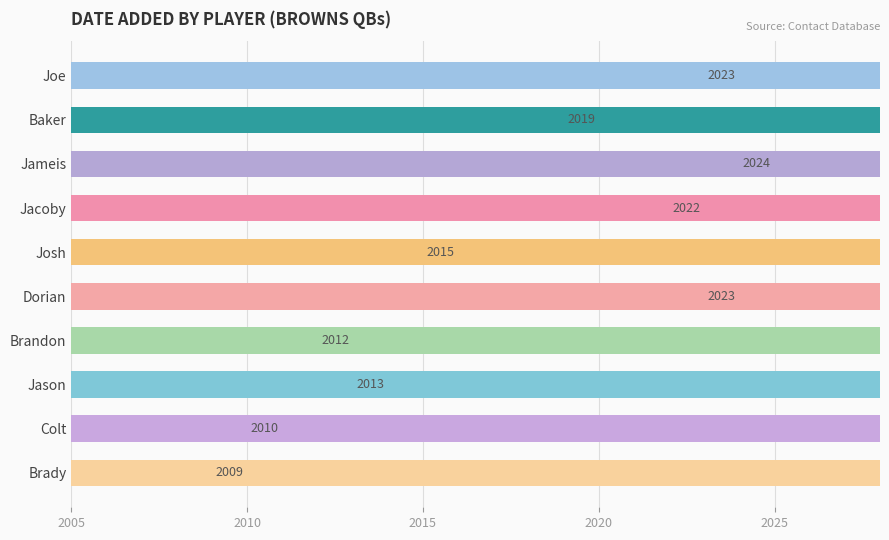

What value does the data have at Joe, to the nearest 10?

2020